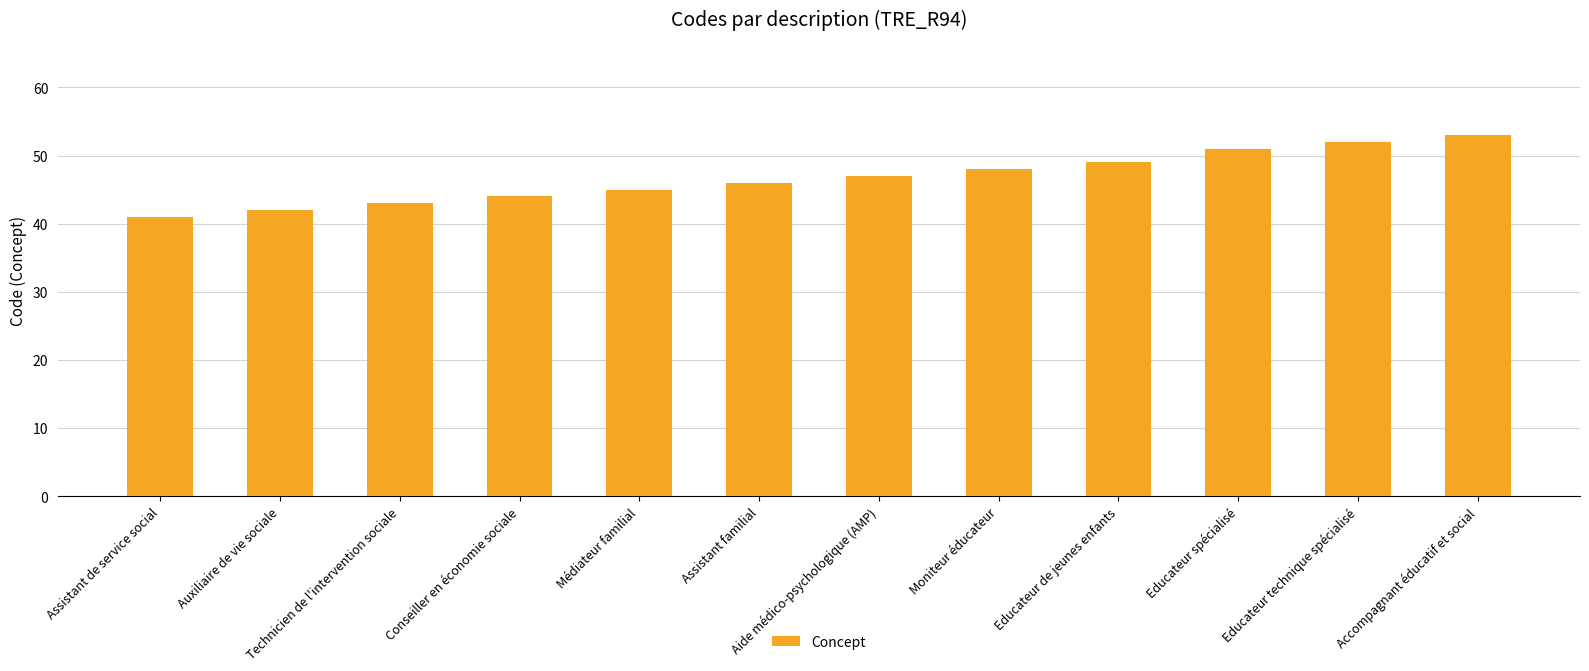

Read the value at Educateur spécialisé.

51